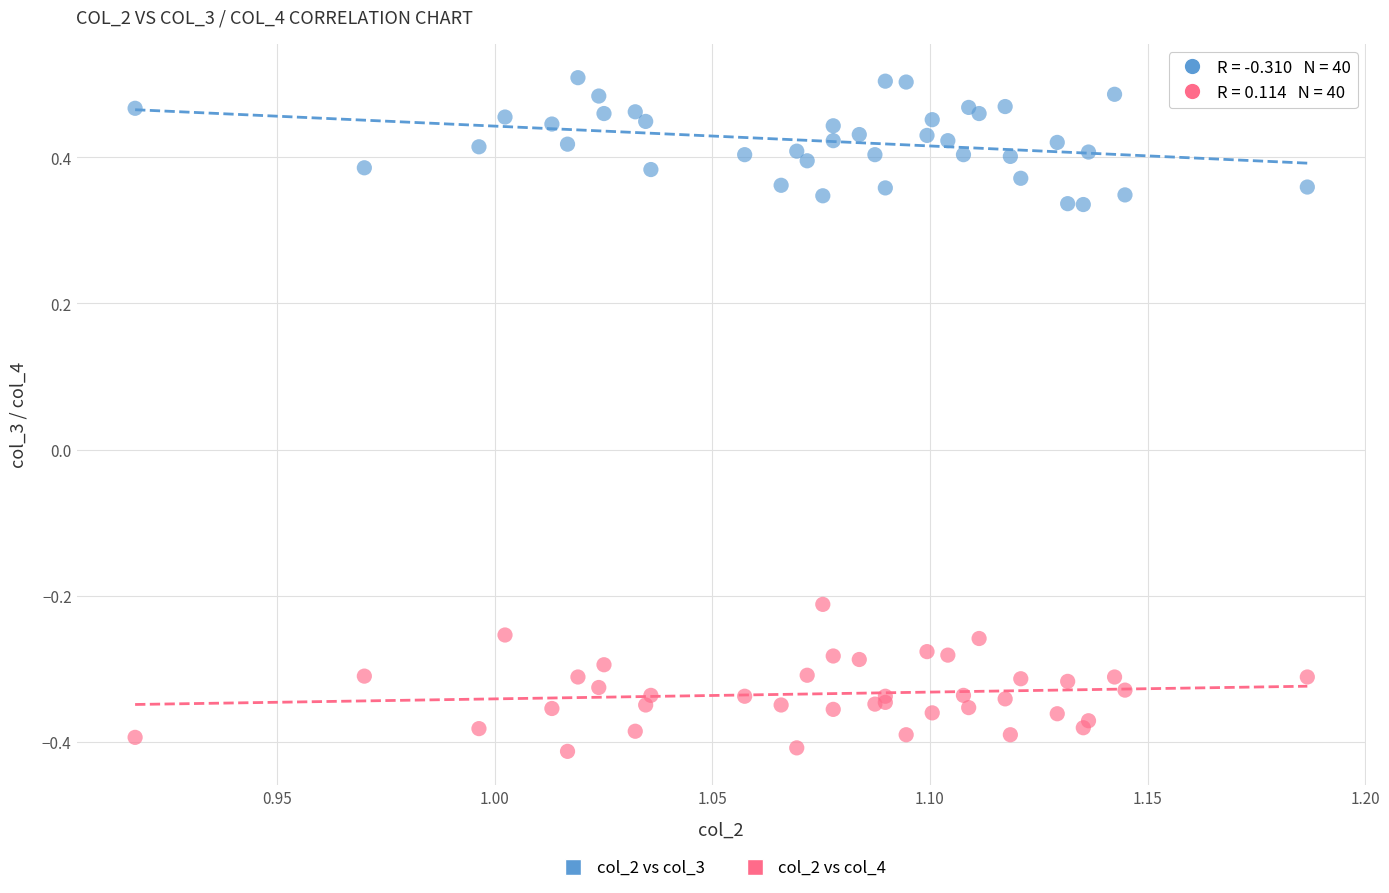

Which series reaches the minimum Y coordinate?

col_2 vs col_4